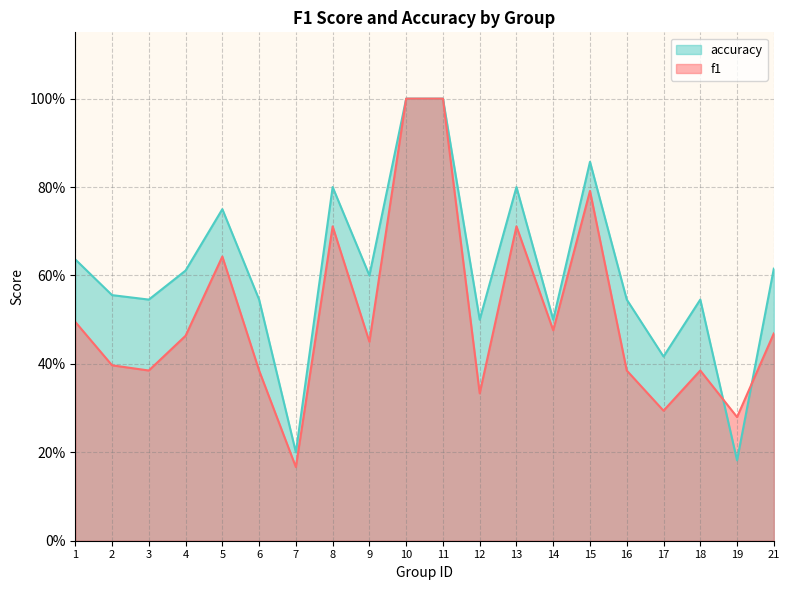

What is the maximum value for f1?

1.0